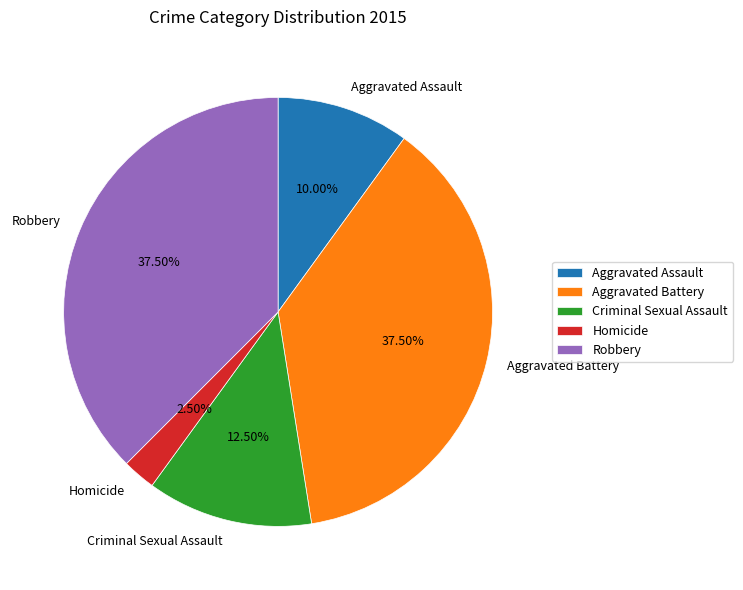

What is the ratio of the value at Criminal Sexual Assault to the value at Homicide?

5.0